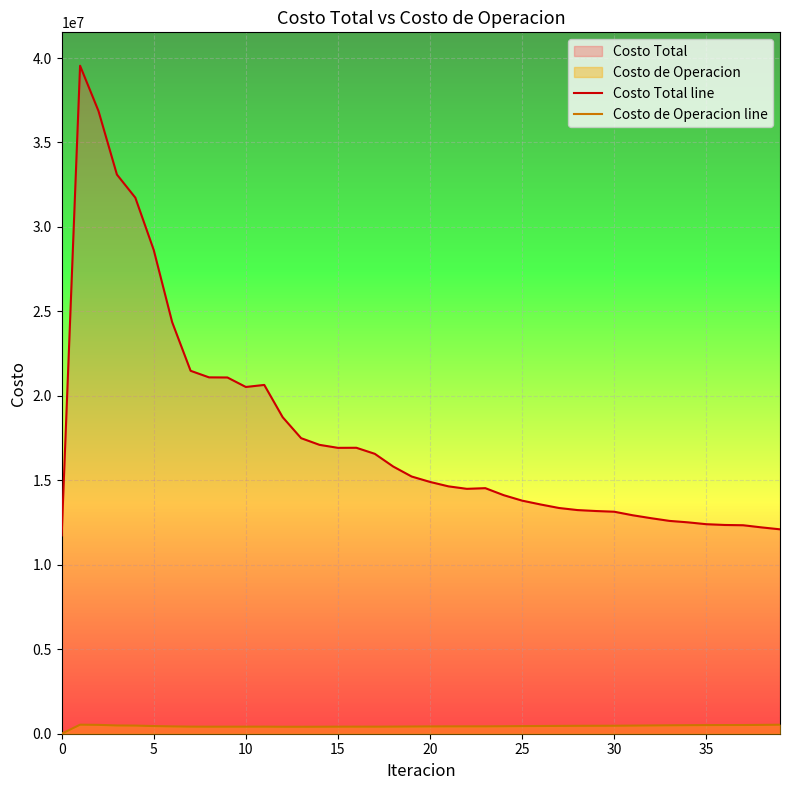

What is the approximate value of Costo Total line at 19?

15227015.0